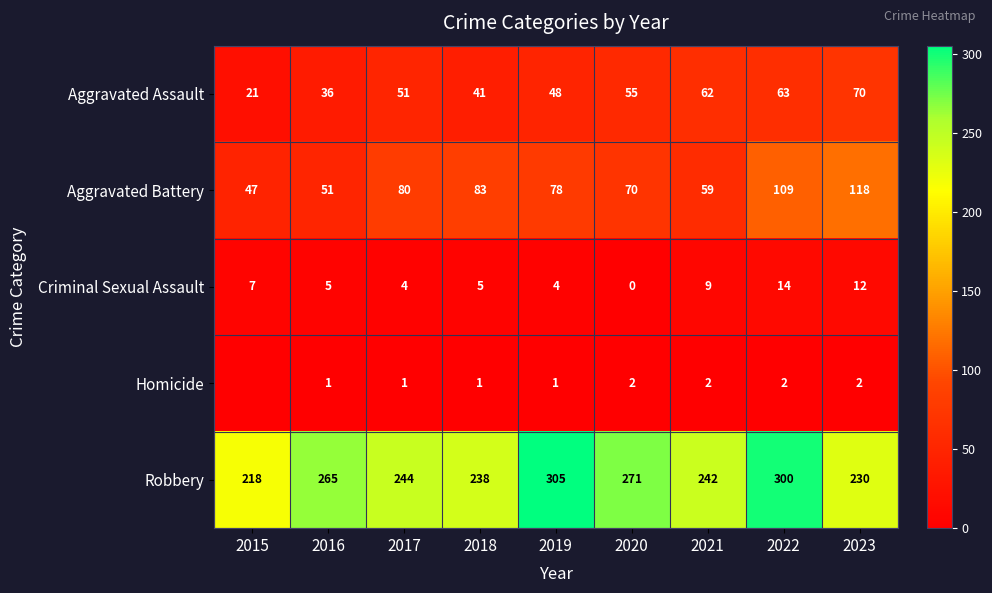

What is the greatest value displayed?

305